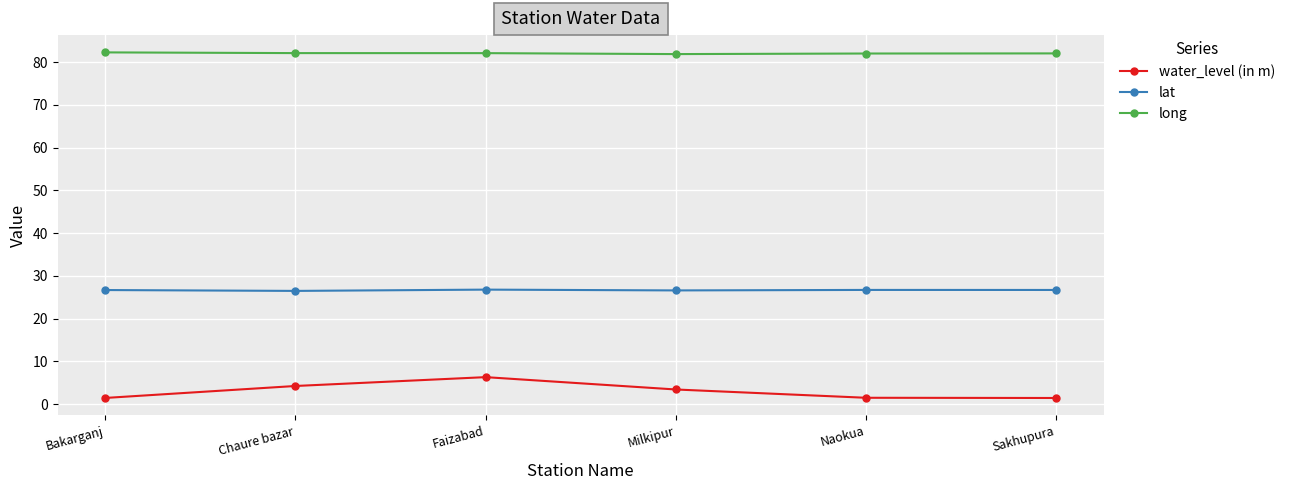

List the series in order of their overall mean, lowest first.

water_level (in m), lat, long